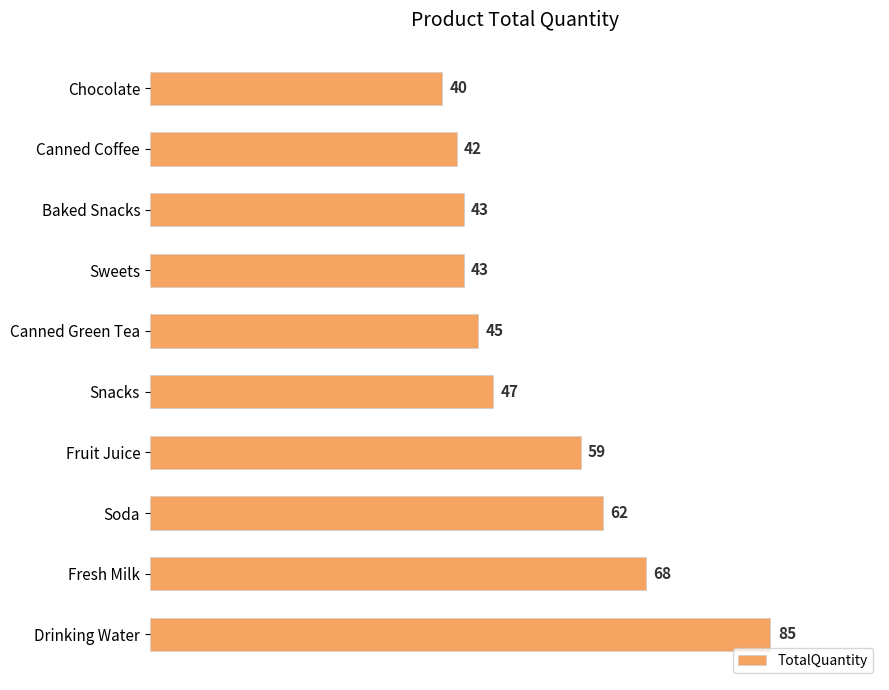

Where is the data nearest to the value 62?

Soda